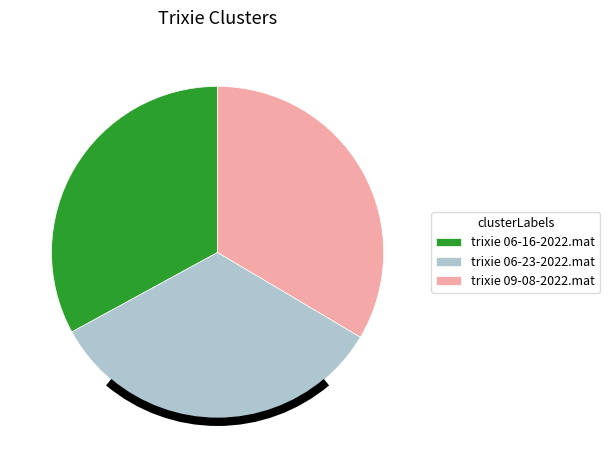

Do trixie 06-16-2022.mat and trixie 09-08-2022.mat together represent more than half of the pie?

Yes